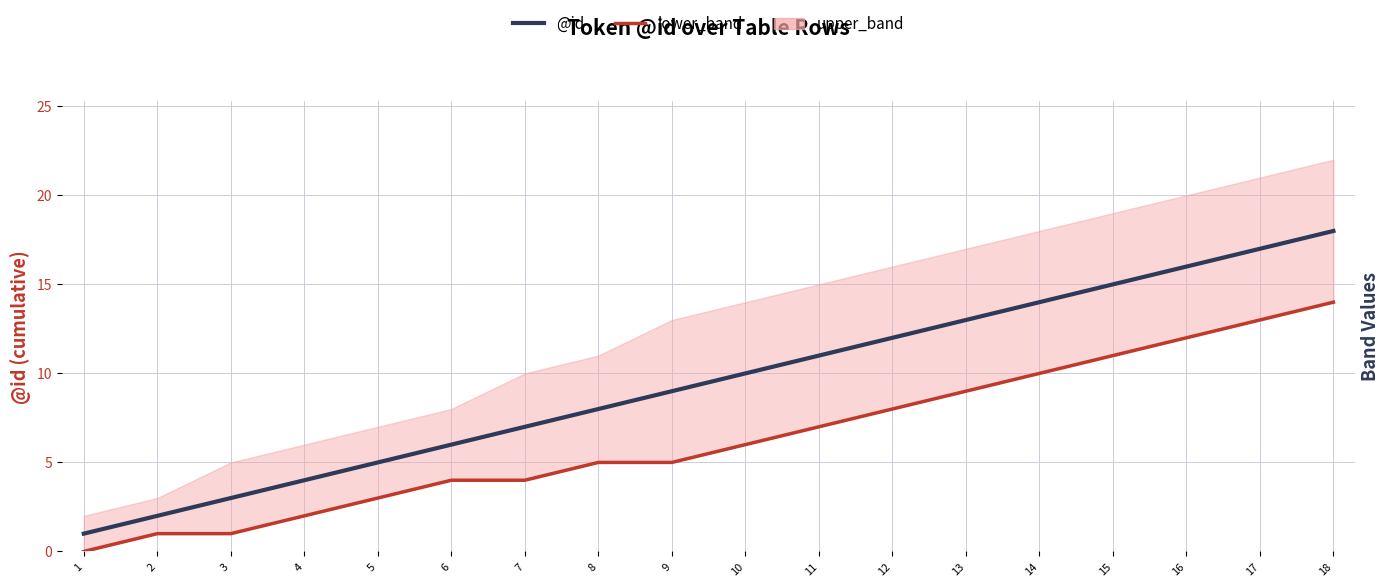

How many positive values does the lower_band series have?

17